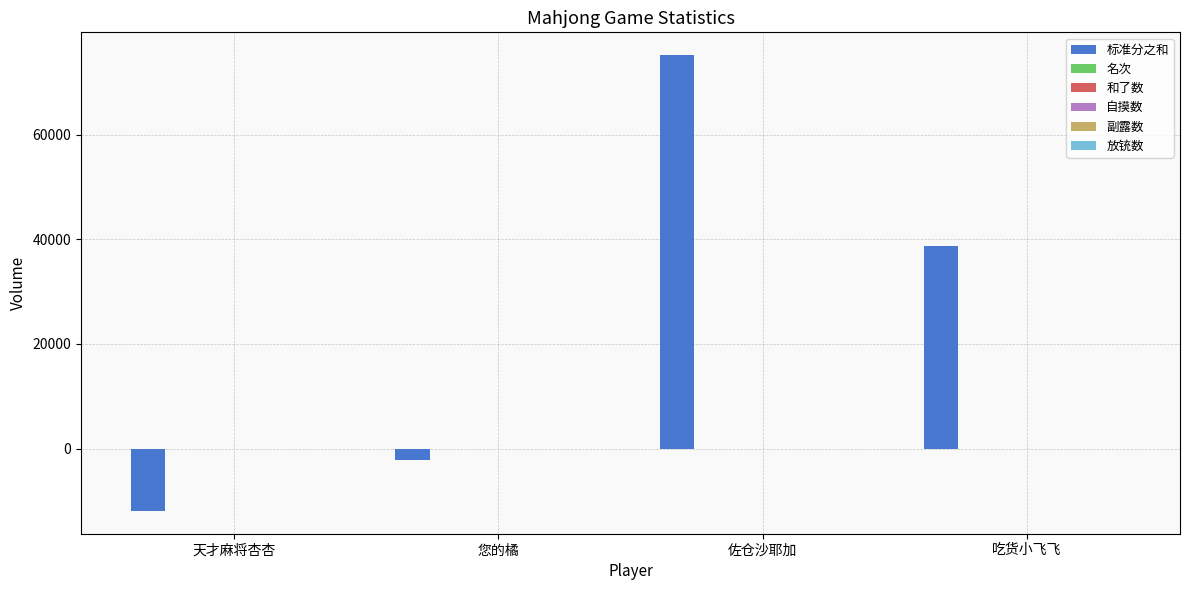

Which series changed the most between 天才麻将杏杏 and 佐仓沙耶加?

标准分之和